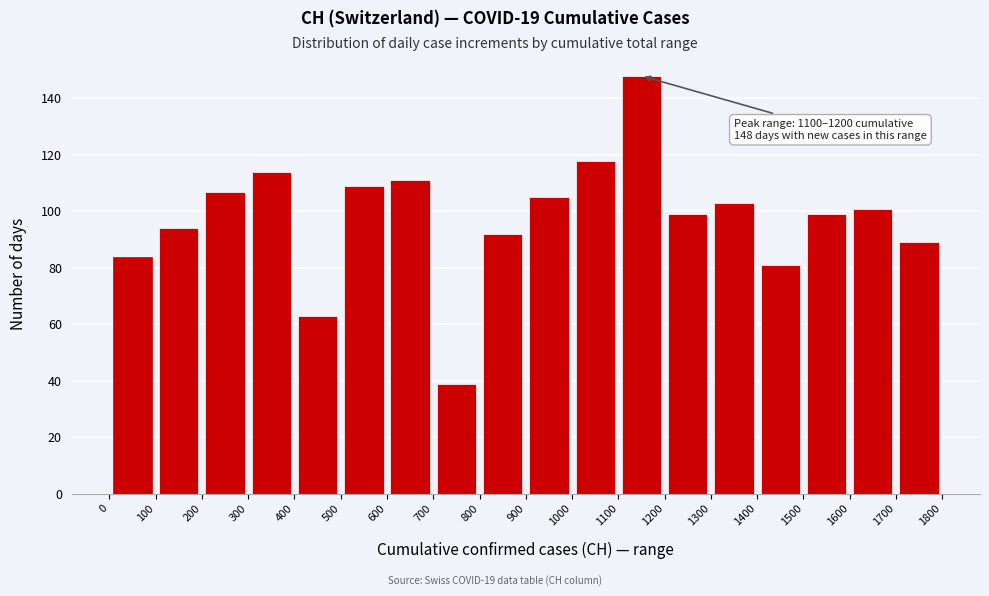

Over which range of the x-axis is the bar tallest?

1100 to 1200